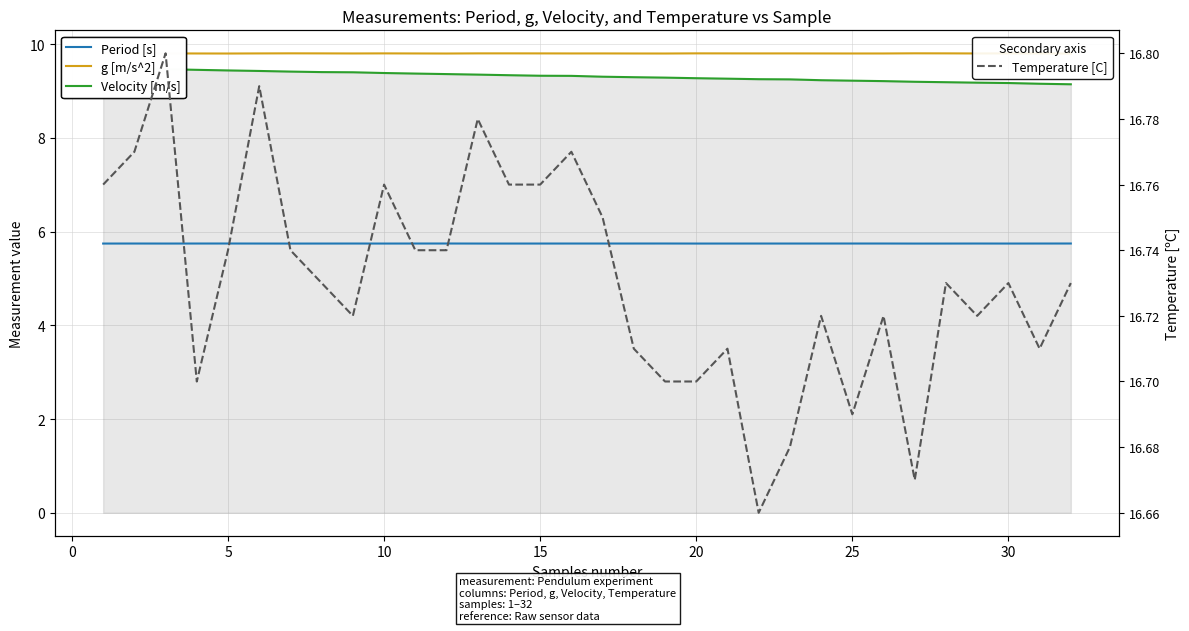

Count the number of data series in this chart.

4